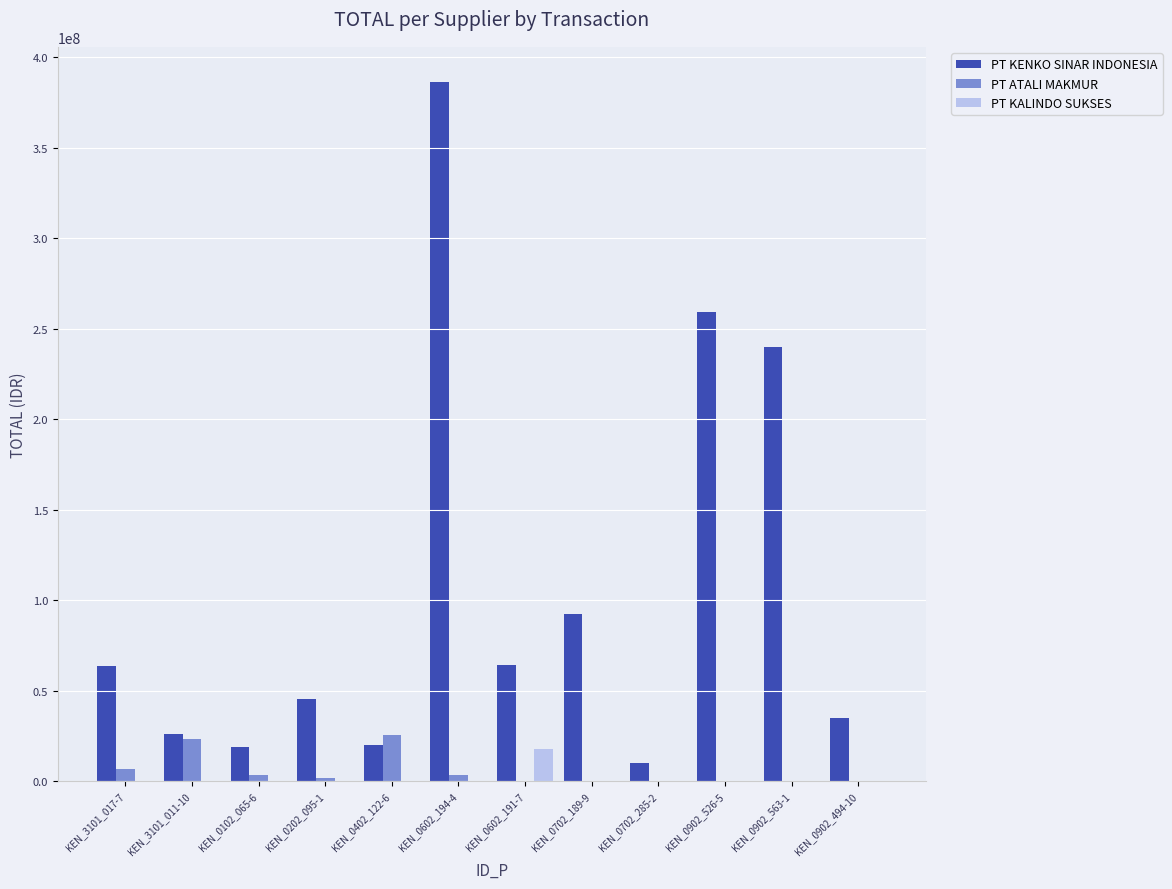

What are all the series names shown in the legend?

PT KENKO SINAR INDONESIA, PT ATALI MAKMUR, PT KALINDO SUKSES